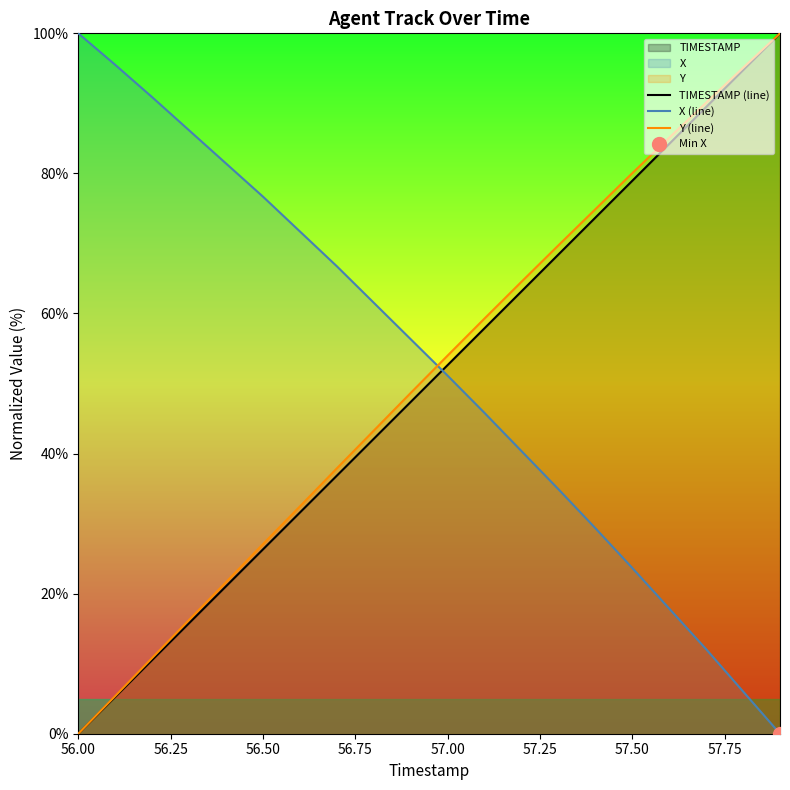

True or false: Y (line) and X (line) intersect in this chart.

True